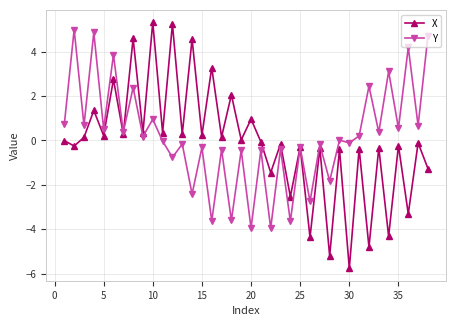

True or false: Y has more than 1 interior local peaks.

True